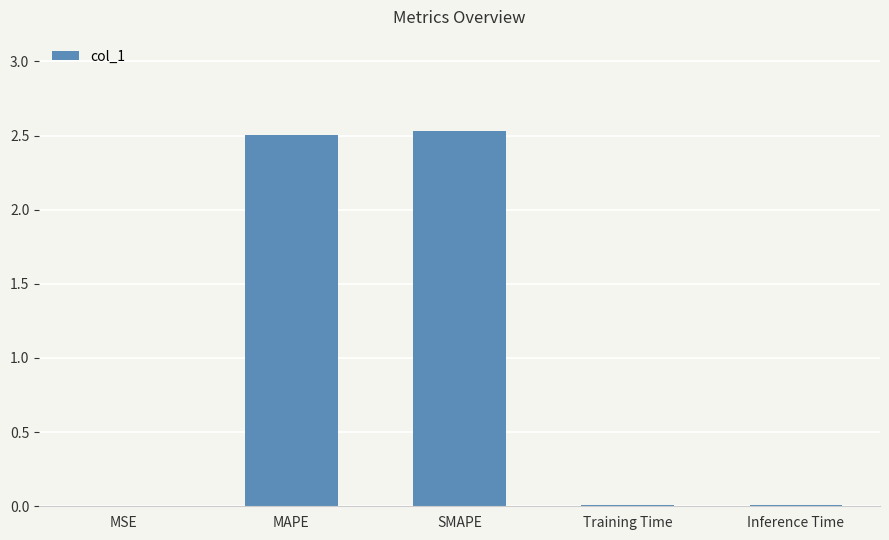

What is the sum of the values at MAPE and SMAPE?

5.0